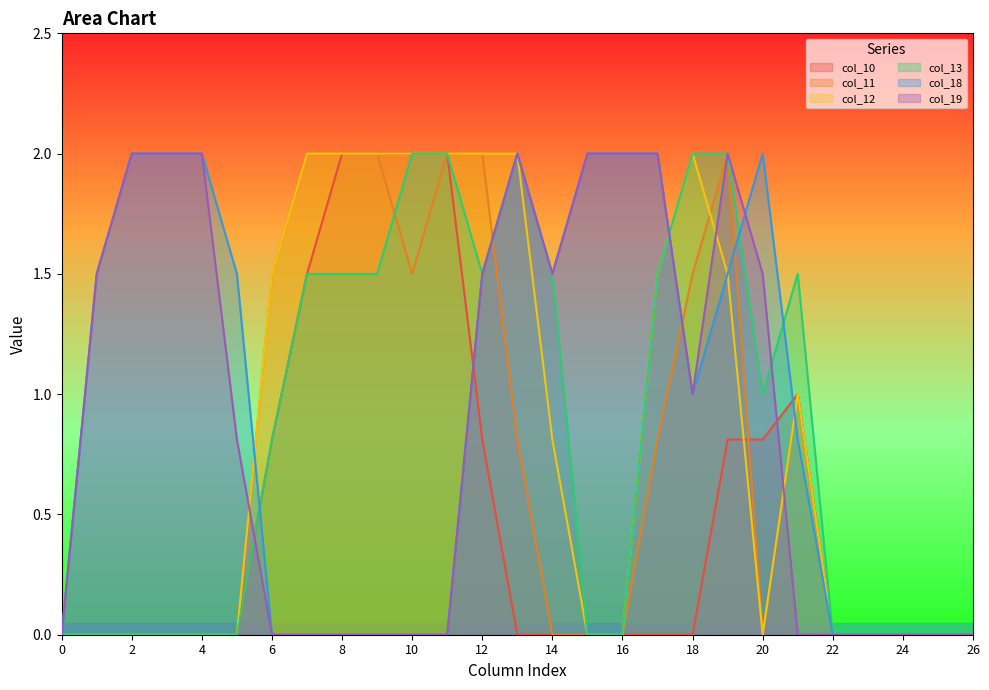

True or false: col_12 and col_19 cross at least once.

True